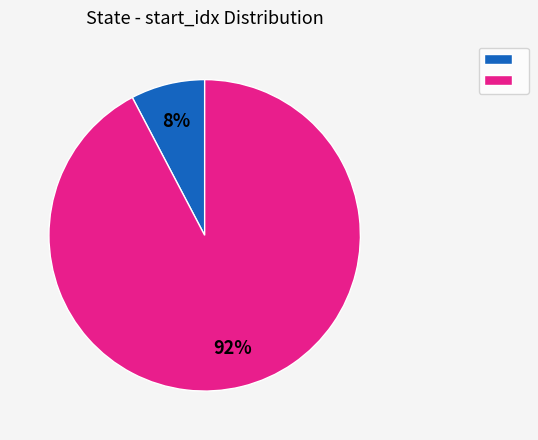

Is there any slice that represents more than half of the pie?

Yes